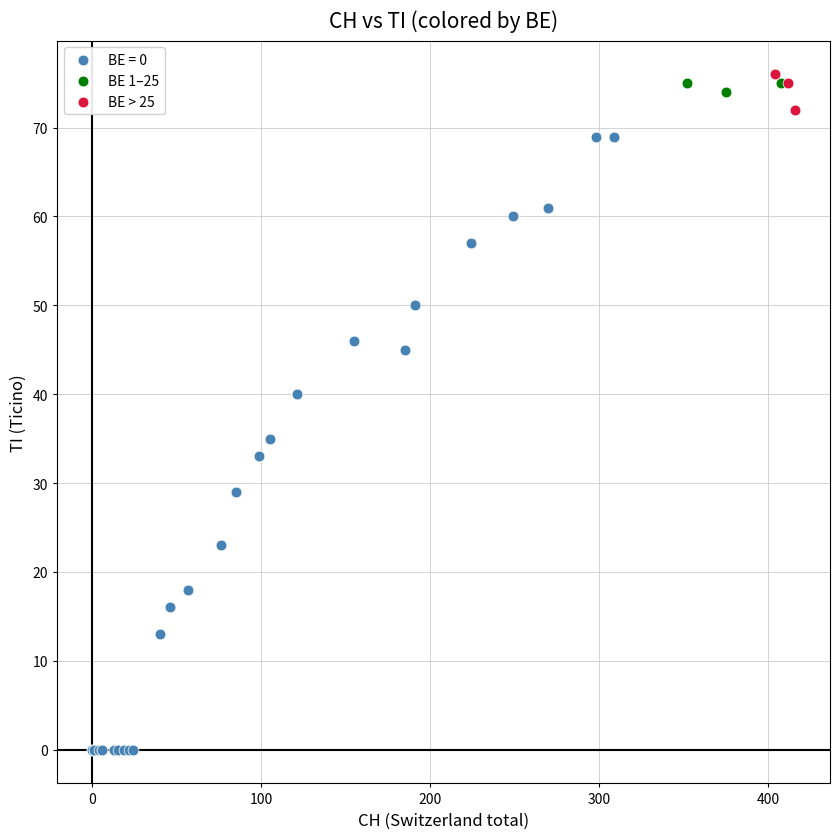

What are all the series names shown in the legend?

BE = 0, BE 1–25, BE > 25